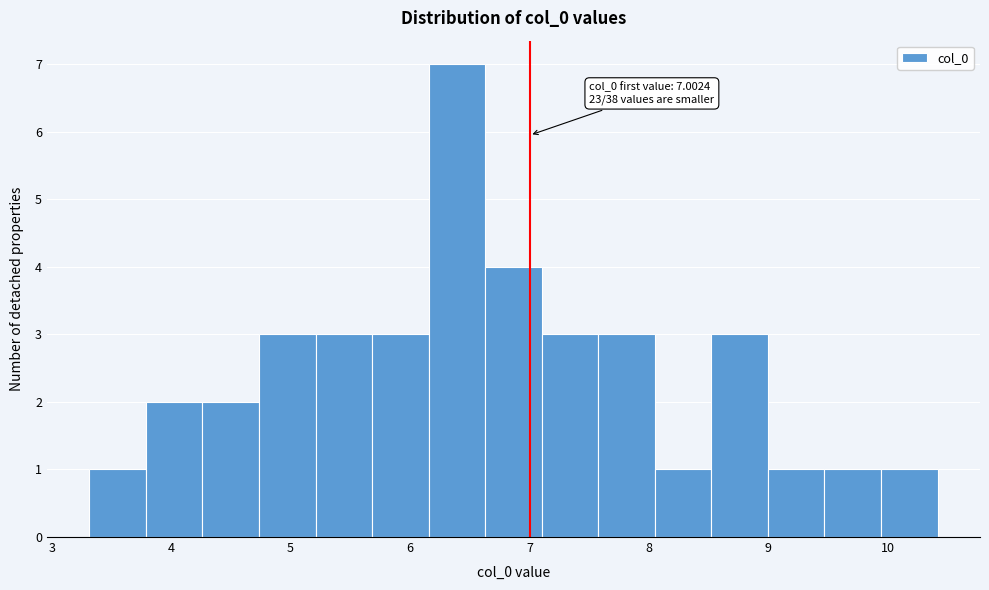

Which range on the x-axis has the tallest bar?

6.2 to 6.6